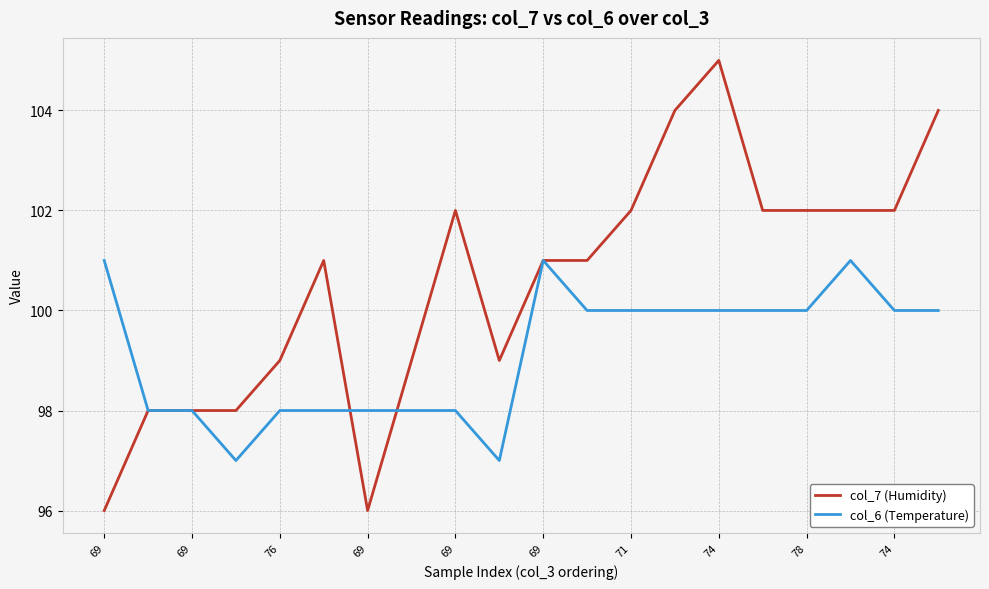

Rank the series by their maximum value, from highest to lowest.

col_7 (Humidity), col_6 (Temperature)